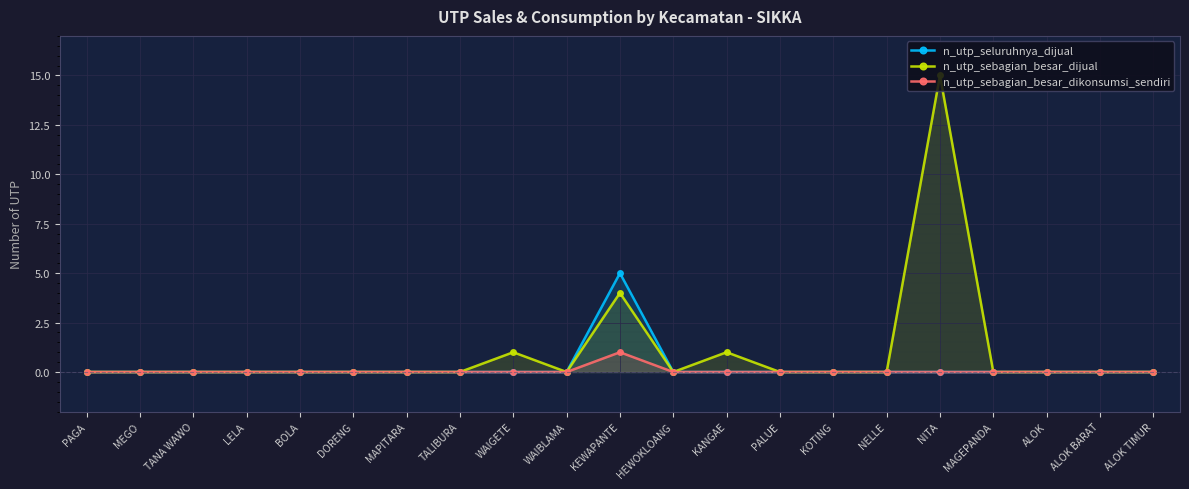

Reading left to right, extract all data points from this chart.

n_utp_seluruhnya_dijual: 0	0	0	0	0	0	0	0	0	0	5	0	0	0	0	0	0	0	0	0	0
n_utp_sebagian_besar_dijual: 0	0	0	0	0	0	0	0	1	0	4	0	1	0	0	0	15	0	0	0	0
n_utp_sebagian_besar_dikonsumsi_sendiri: 0	0	0	0	0	0	0	0	0	0	1	0	0	0	0	0	0	0	0	0	0